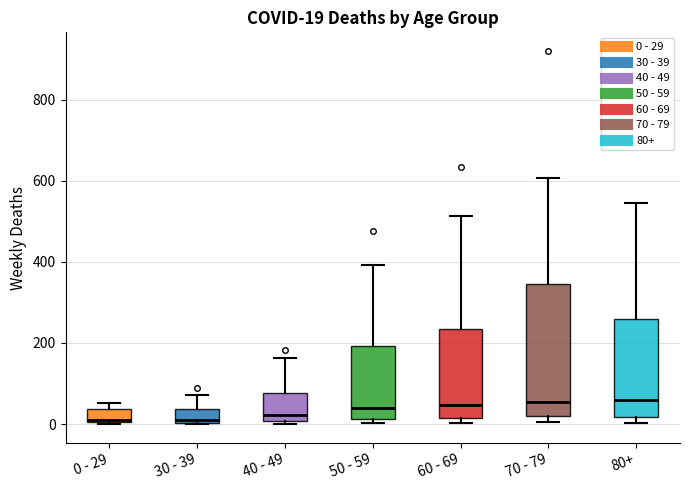

Comparing the boxes themselves (not the whiskers), which one is the tallest?

70 - 79